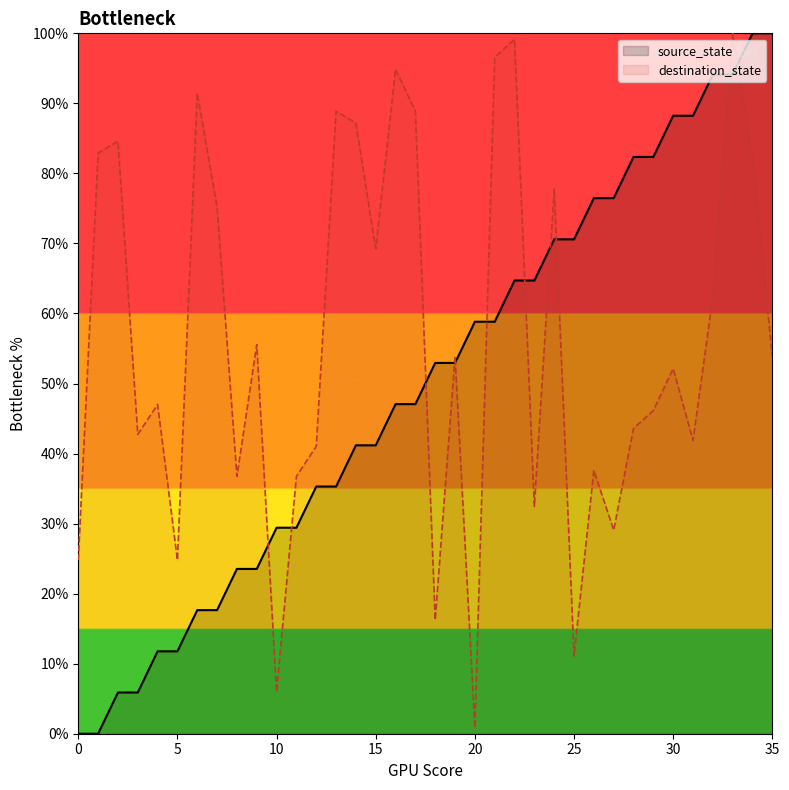

True or false: source_state has more than 1 points higher than both neighbors.

False